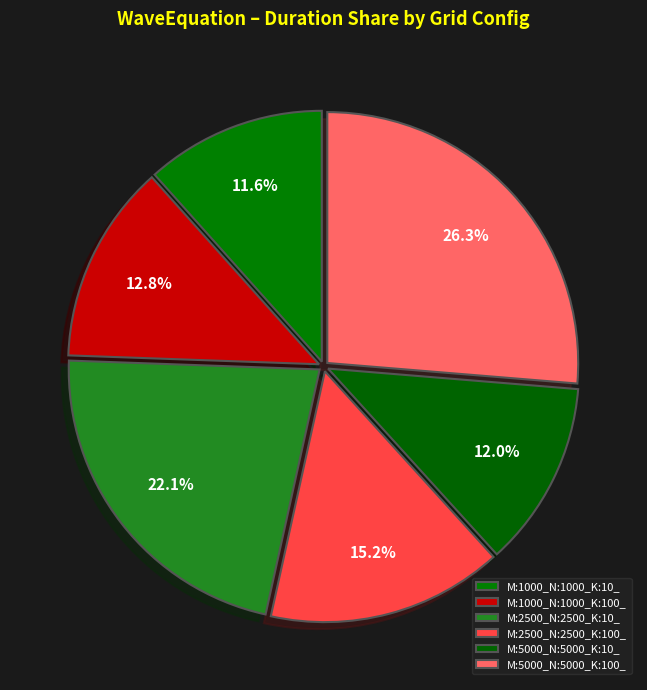

How much of the chart is everything except M:2500_N:2500_K:10_?

77.9%